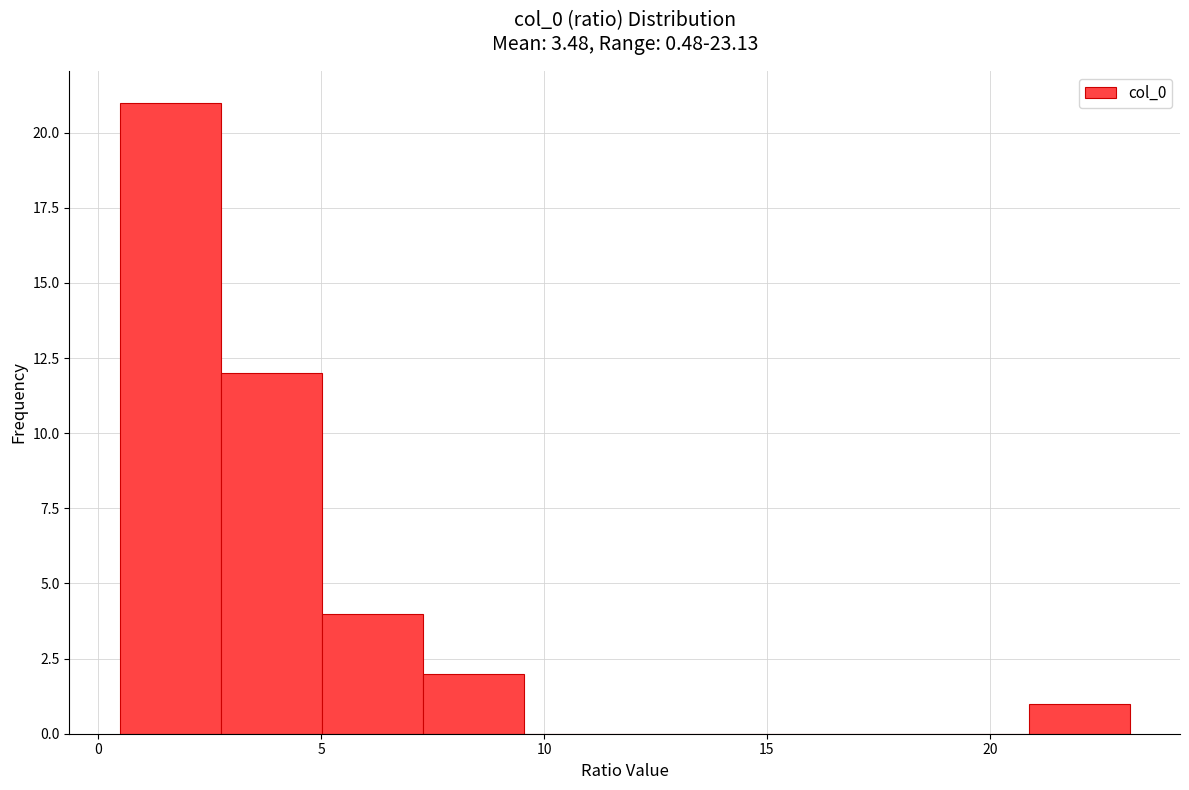

Over which range of the x-axis is the bar tallest?

0.5 to 2.5